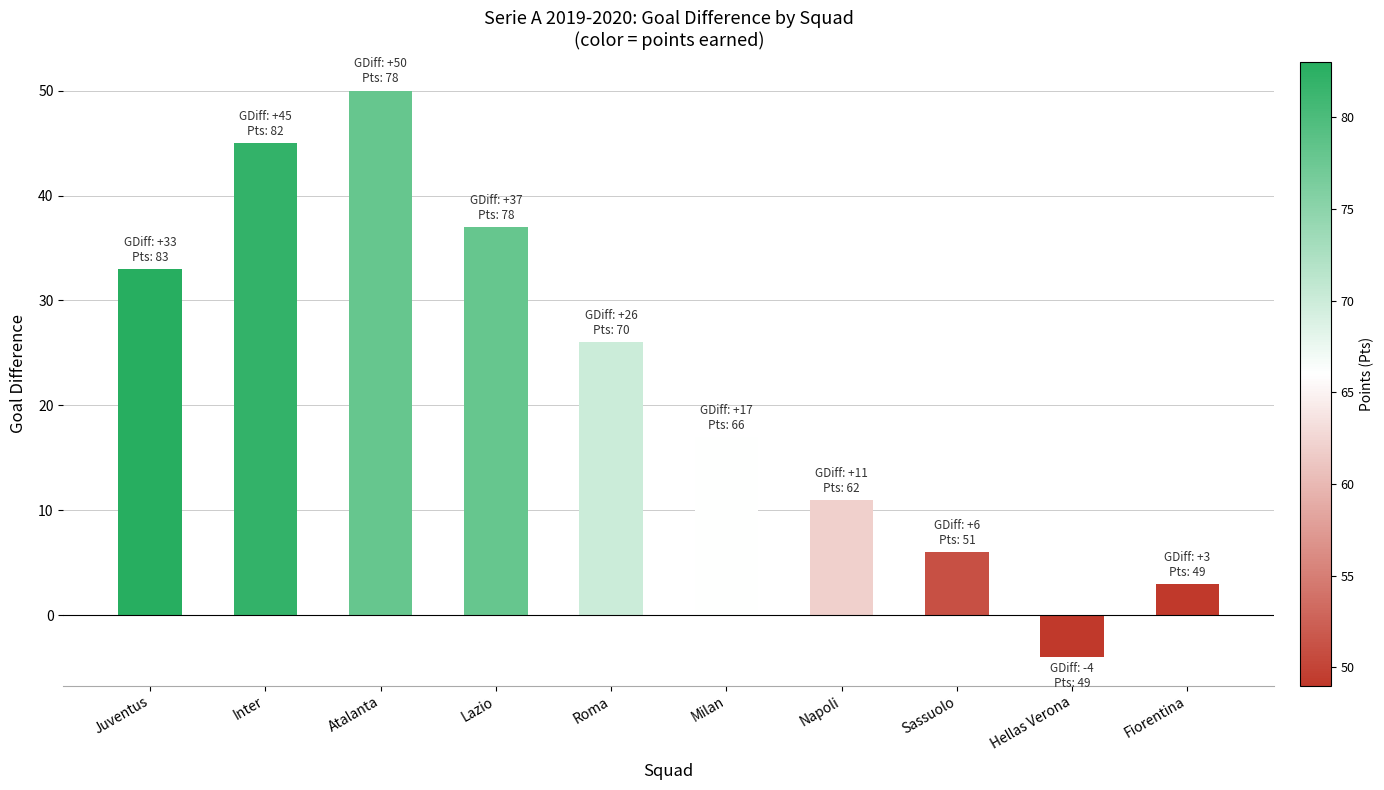

Reading left to right, list all the values displayed in this chart.

Juventus=33	Inter=45	Atalanta=50	Lazio=37	Roma=26	Milan=17	Napoli=11	Sassuolo=6	Hellas Verona=-4	Fiorentina=3